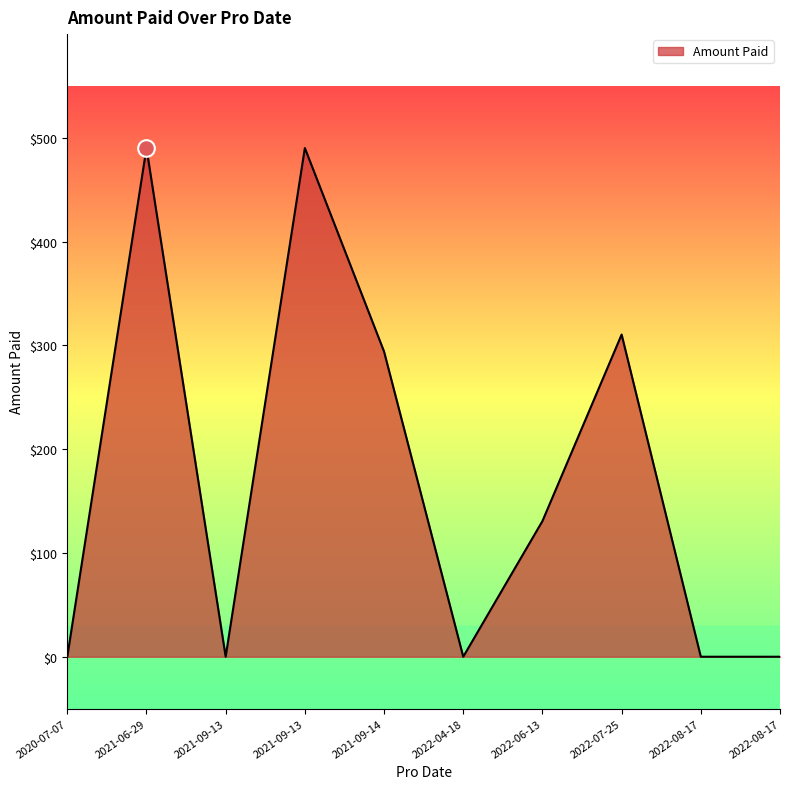

Does the chart display data point markers on the line(s)?

No